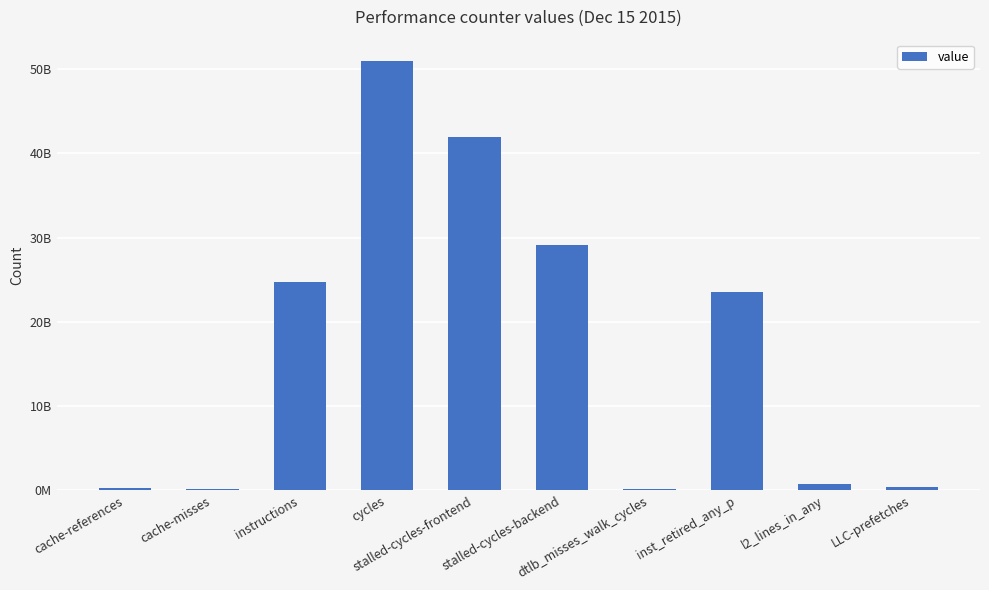

The value at LLC-prefetches is 428829510. True or false?

True